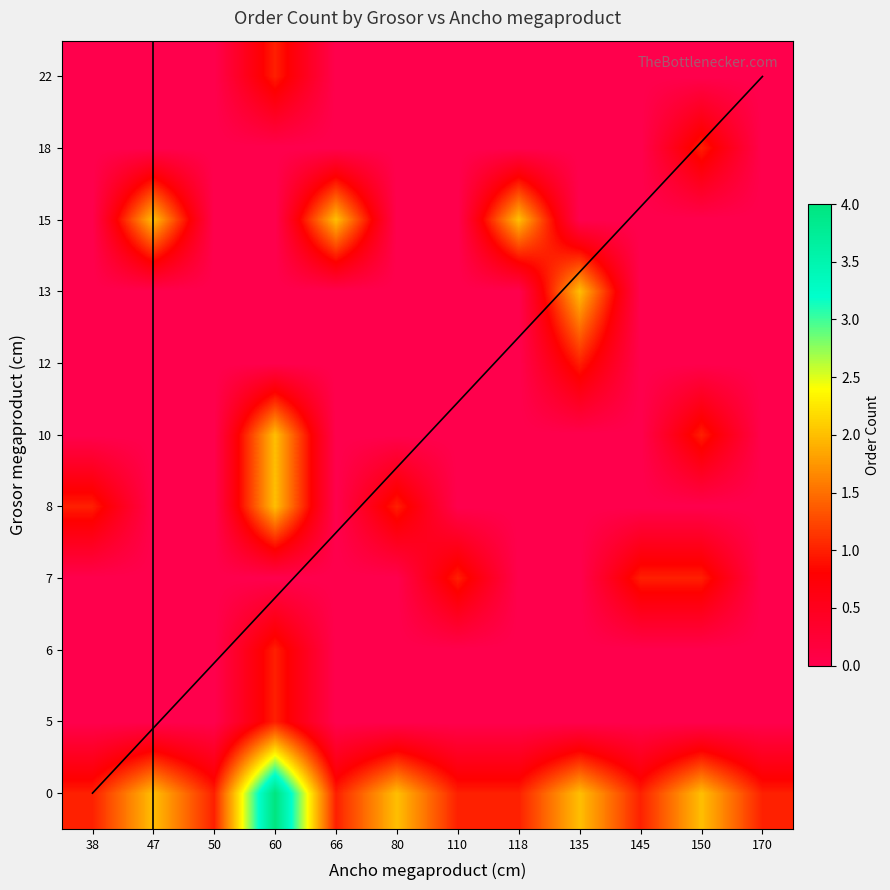

The 5 series shows 0 at 80. True or false?

False